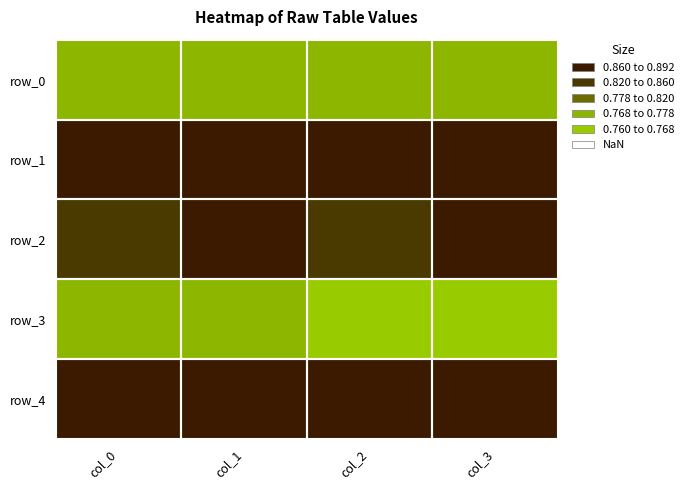

Which series has the widest spread of values?

row_2